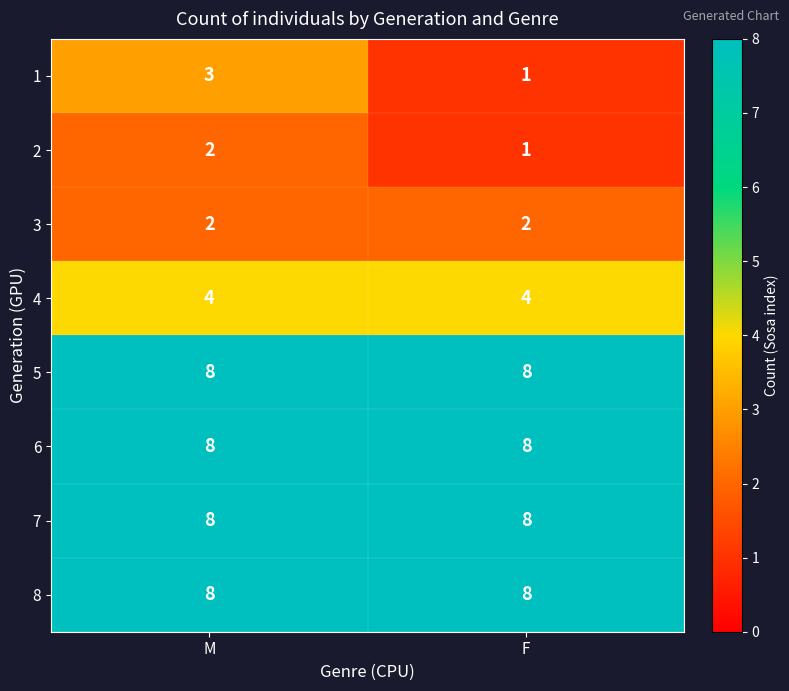

What is the total value across all series at M?

43